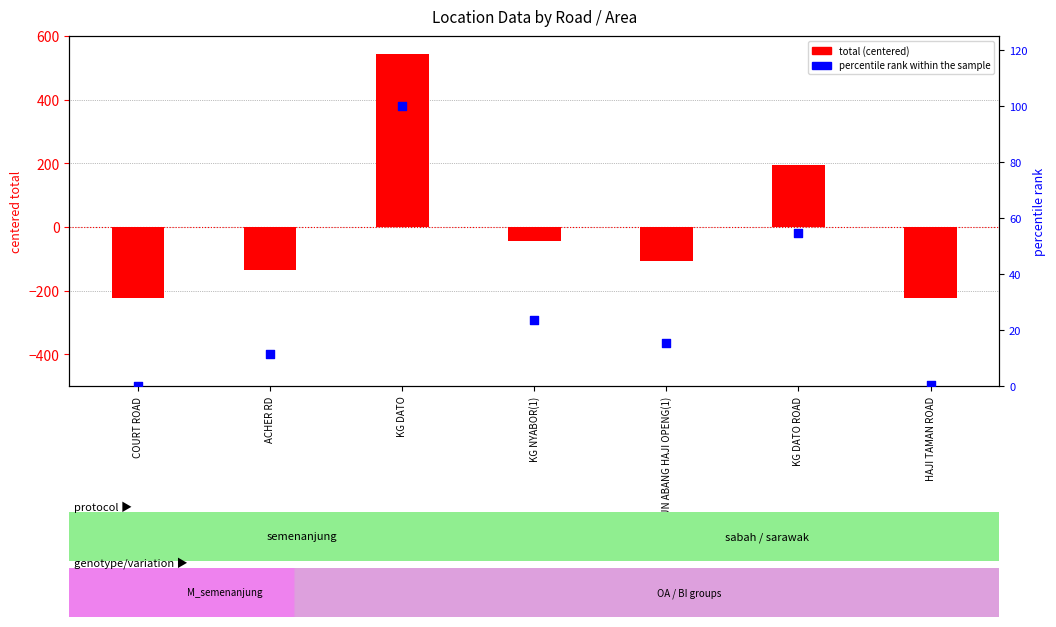

At how many categories does at least one series exceed 293?

1